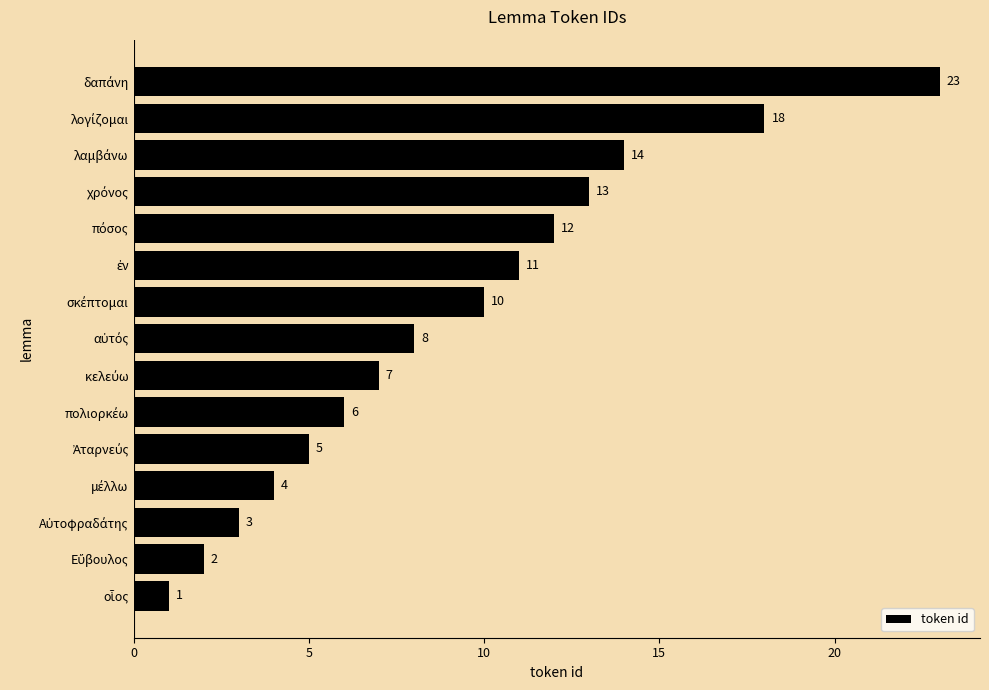

What is the maximum value shown in the chart?

23